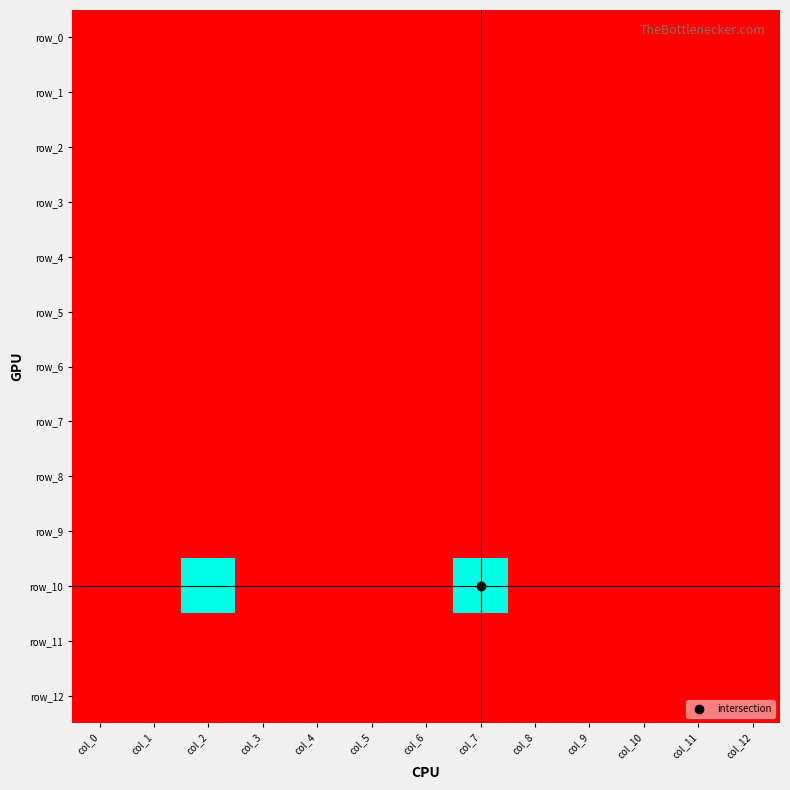

List the series in order of their peak value, highest first.

row_10, row_0, row_1, row_2, row_3, row_4, row_5, row_6, row_7, row_8, row_9, row_11, row_12